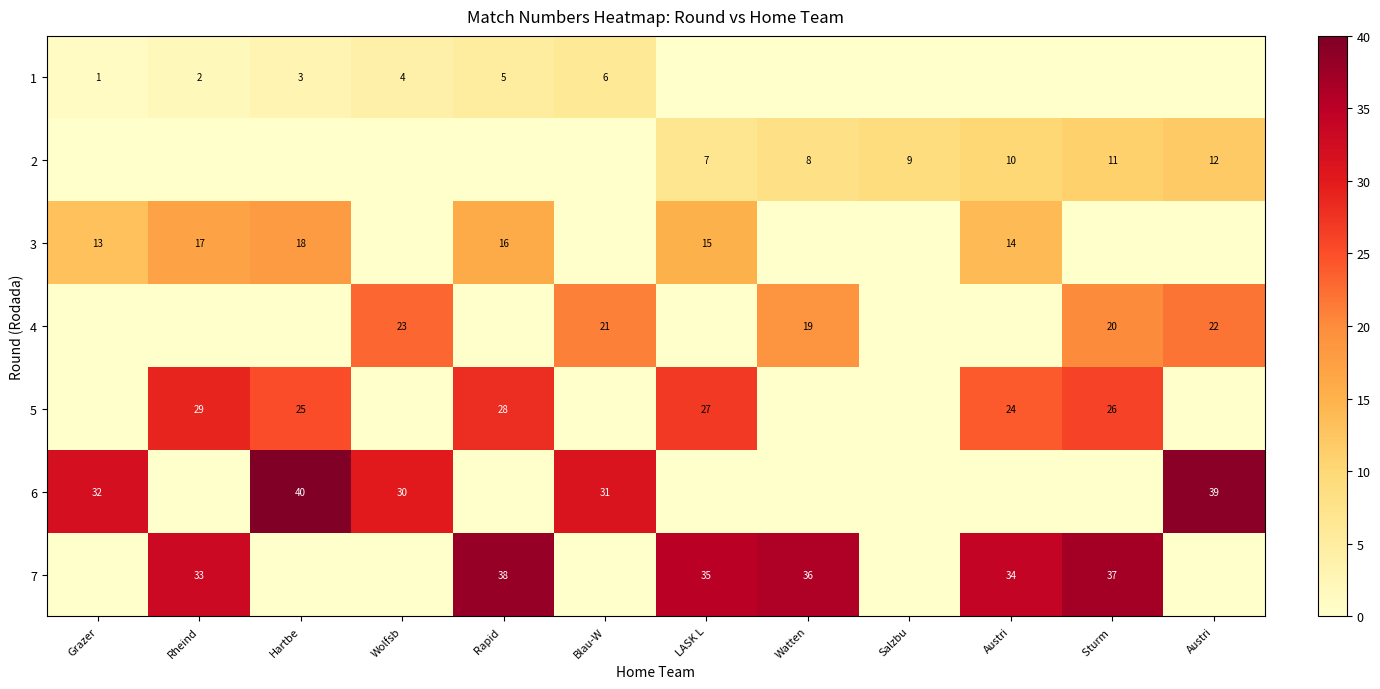

Read the 7 value at LASK L.

35